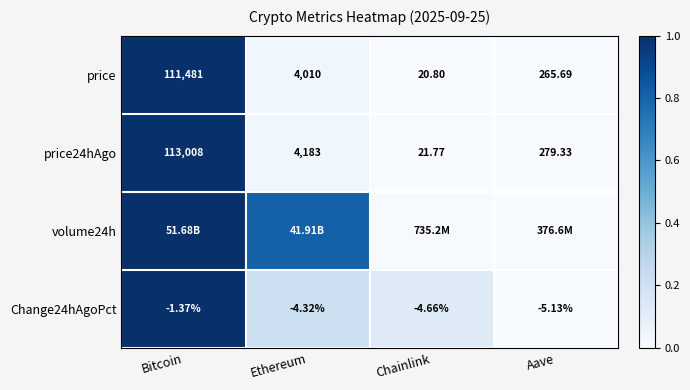

What is the spread (max minus min) of values at Chainlink?

0.1